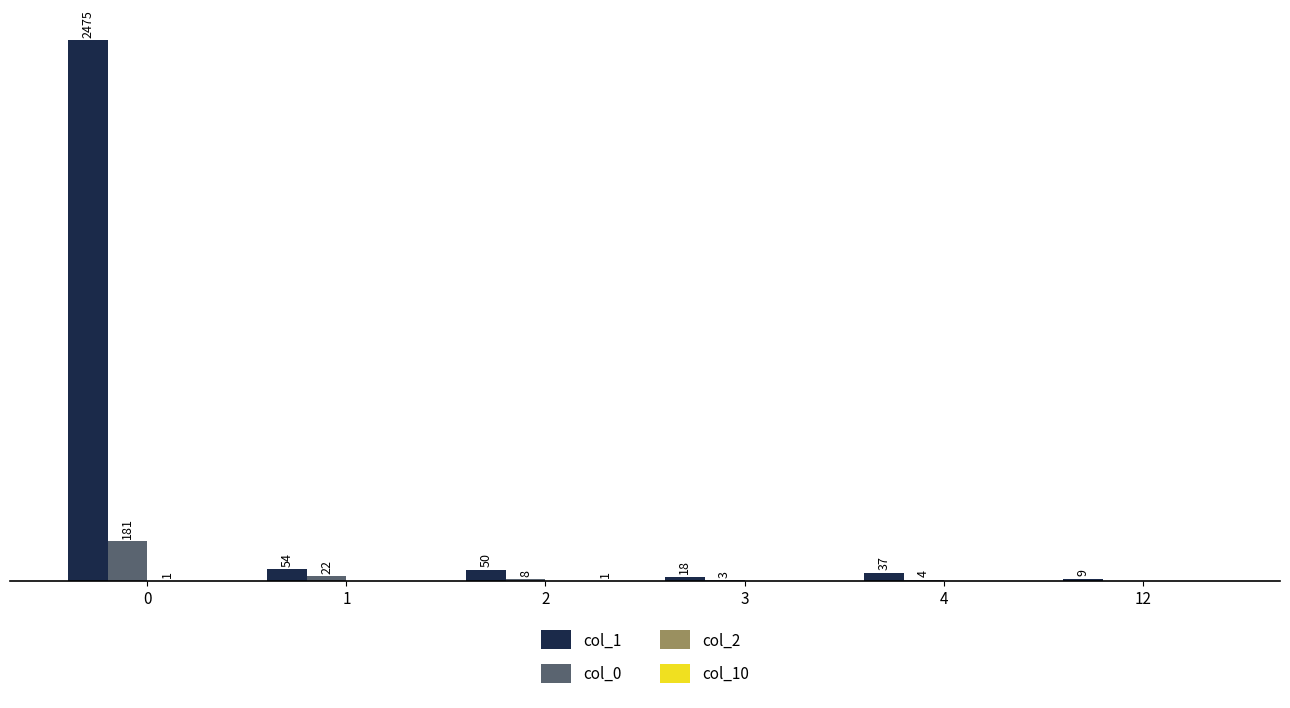

Between 1 and 4, which series saw the biggest shift?

col_0